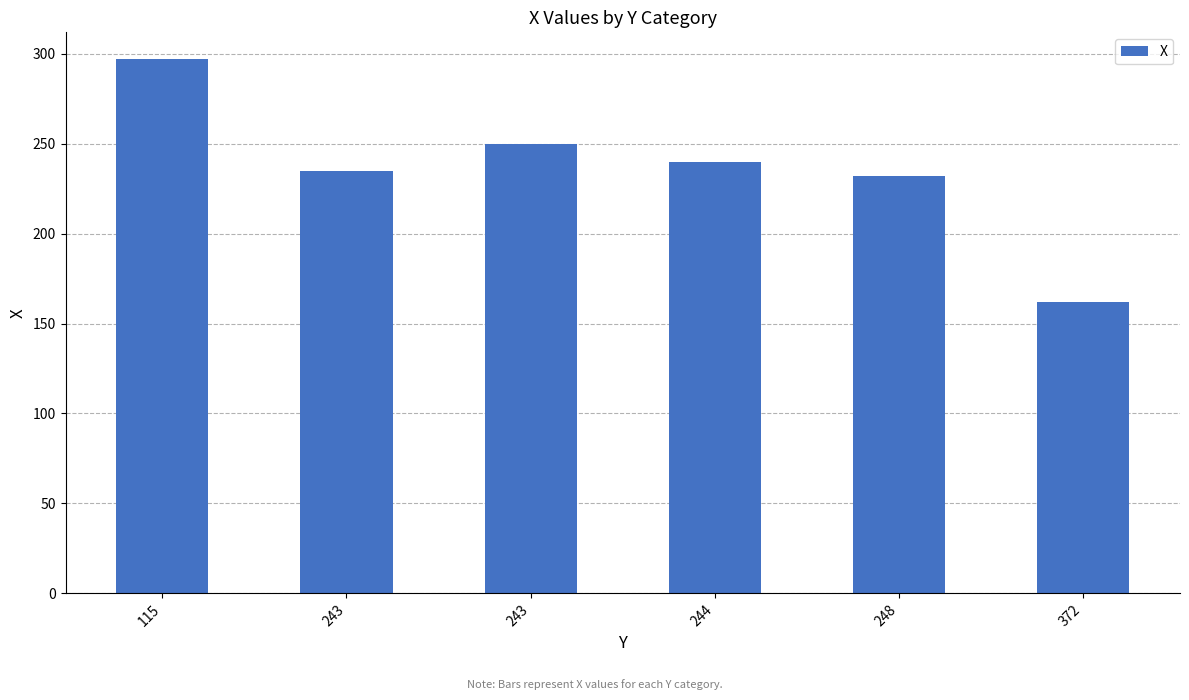

Rank the categories by value from lowest to highest.

372, 248, 243, 244, 243, 115